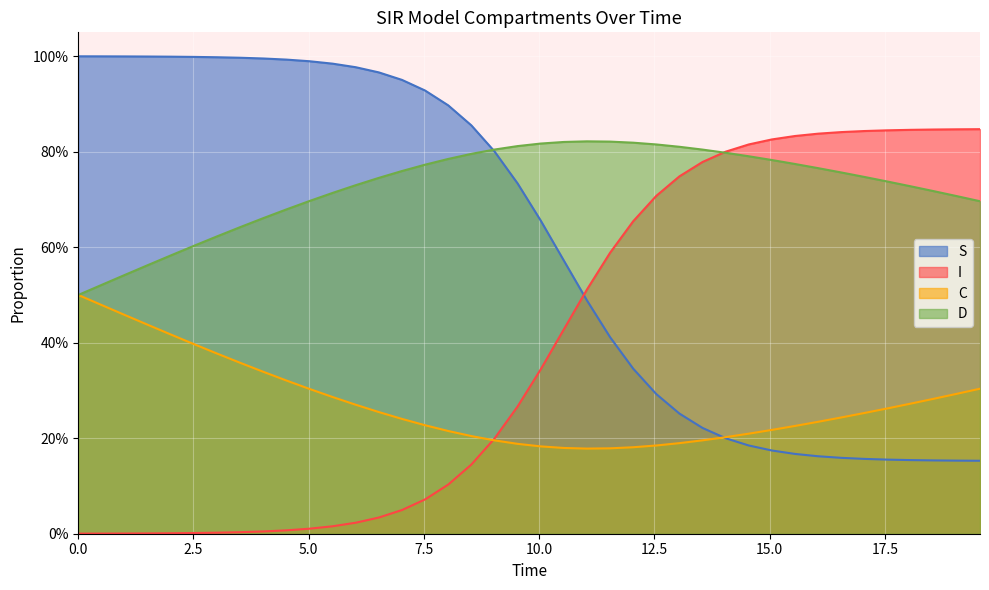

True or false: I and S intersect in this chart.

True